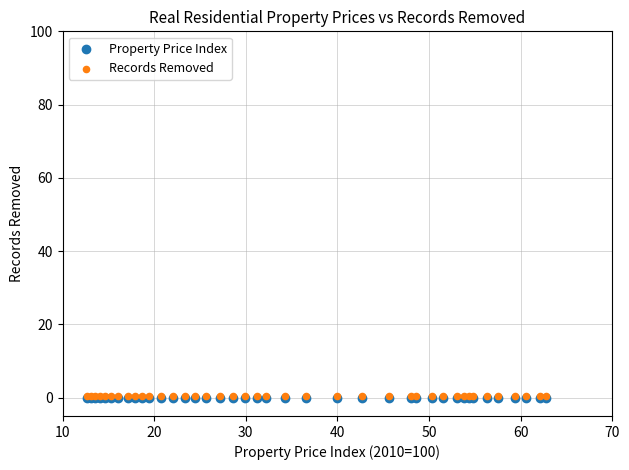

What are all the series names shown in the legend?

Property Price Index, Records Removed